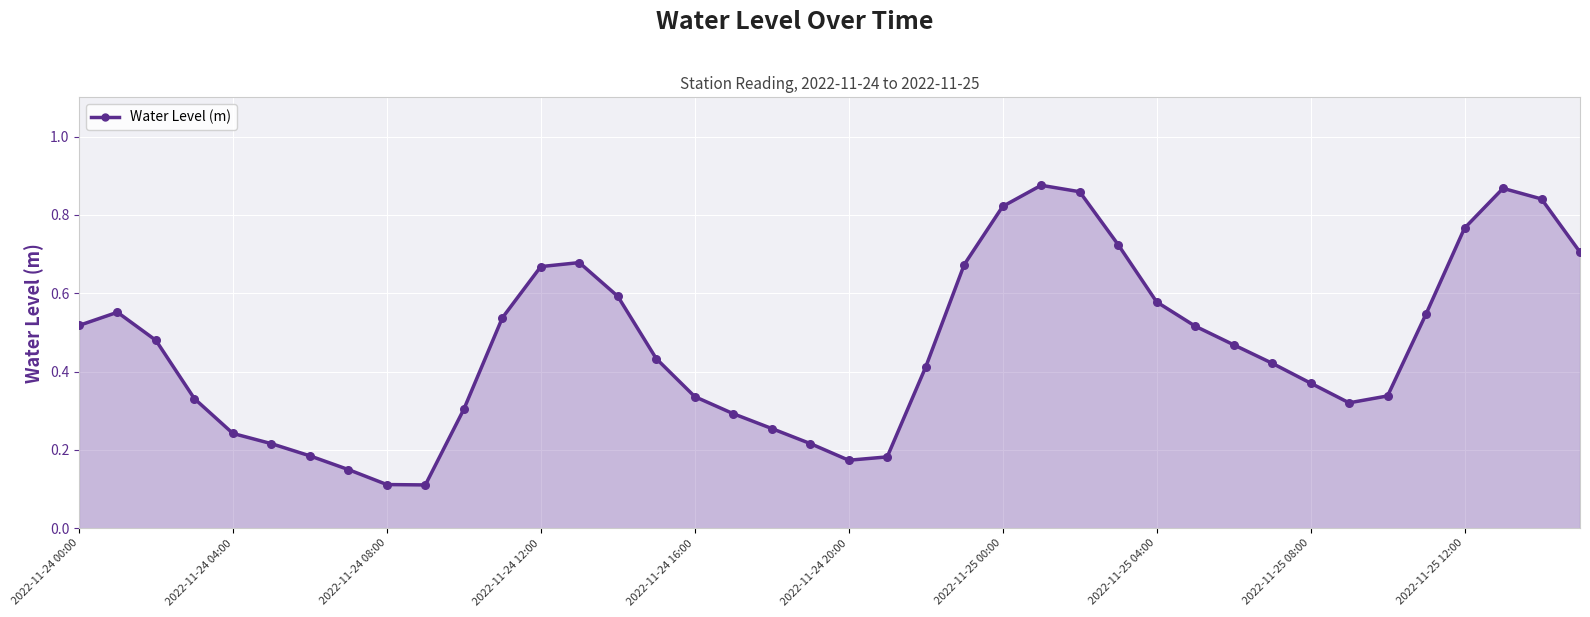

True or false: the data shows 0.1 at 2022-11-24 16:00.

False